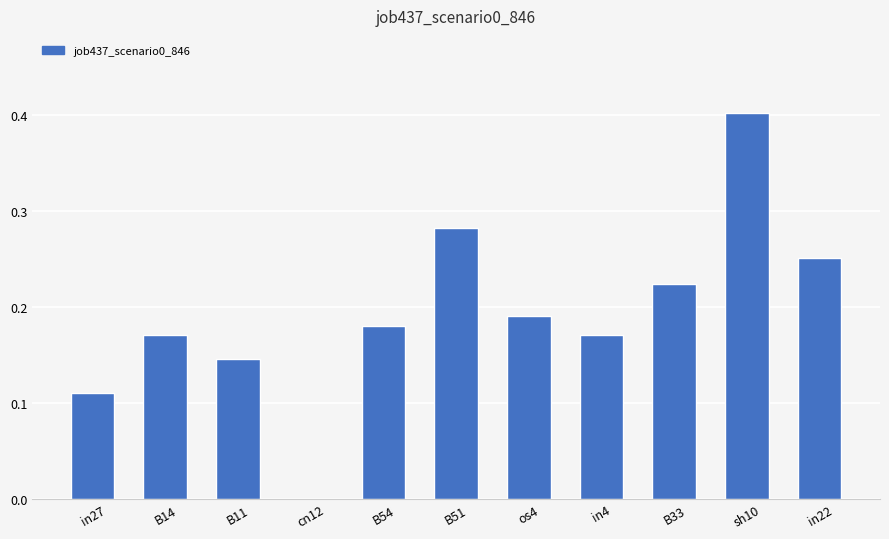

True or false: the data shows 0.1 at os4.

False